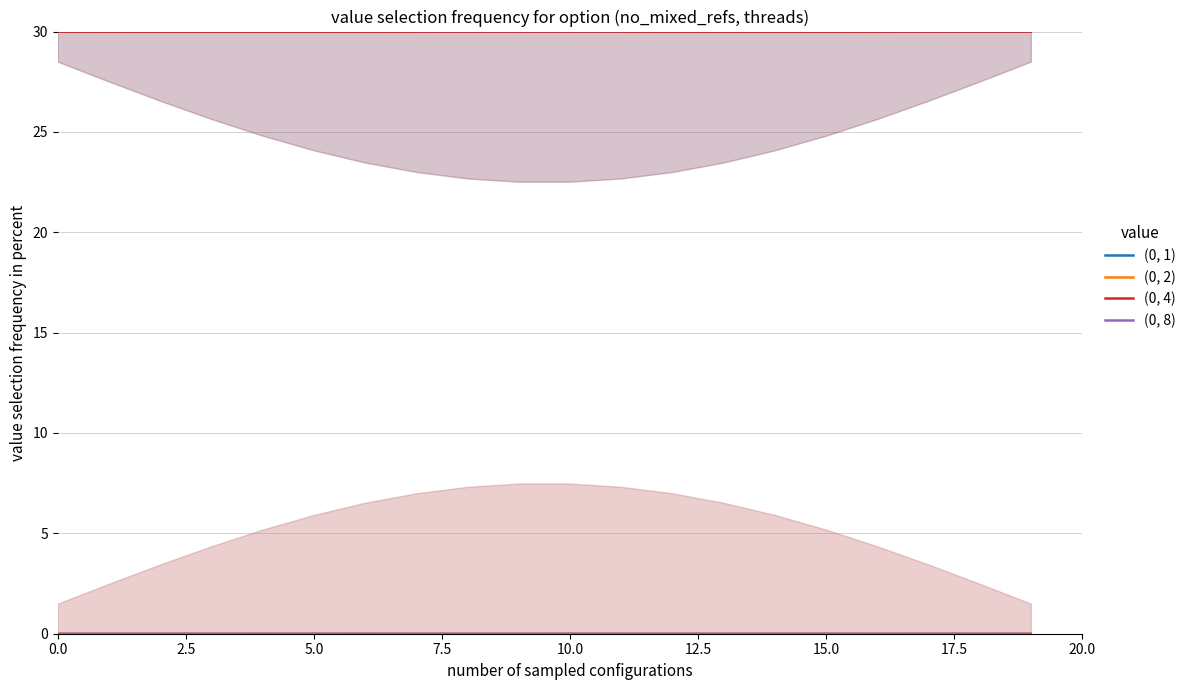

The (0, 1) series shows 30.0 at 10.0. True or false?

True